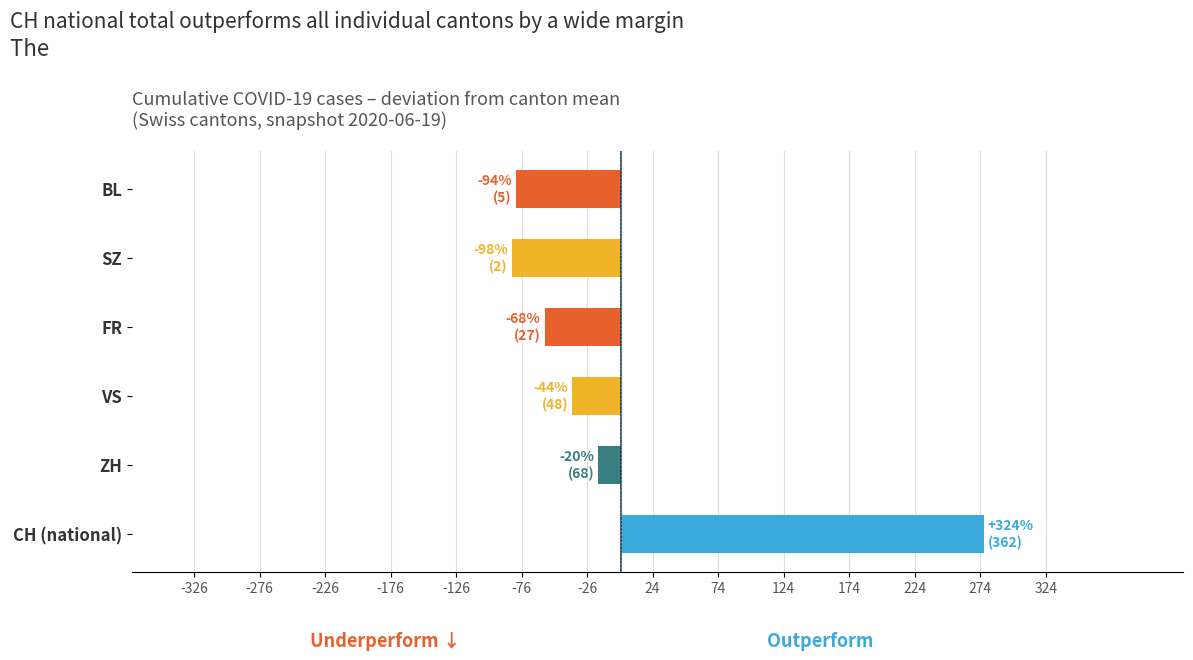

Read the value at FR.

-58.3